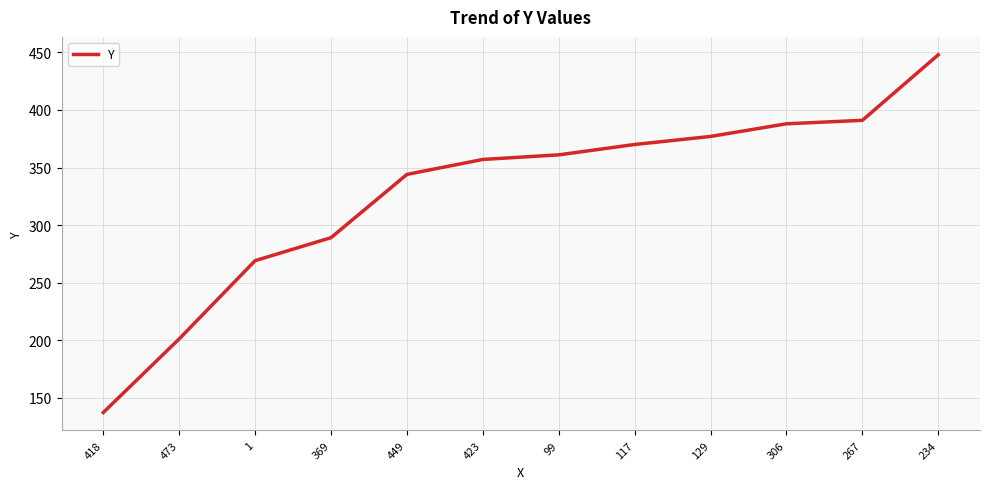

What is the sum of all values?

3932